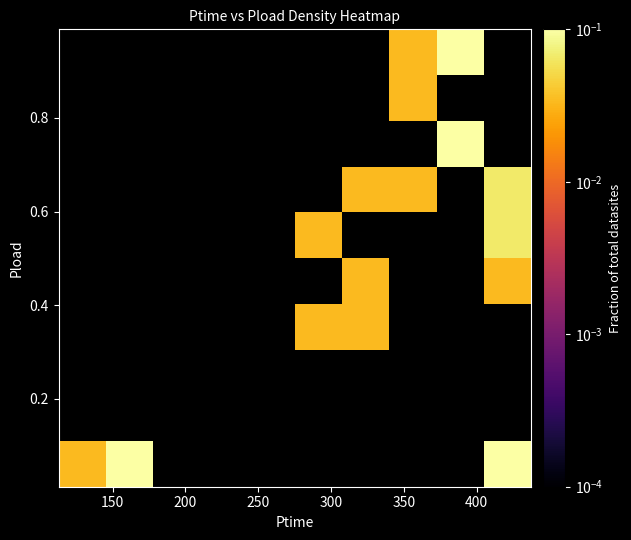

At how many categories does at least one series exceed 0?

7